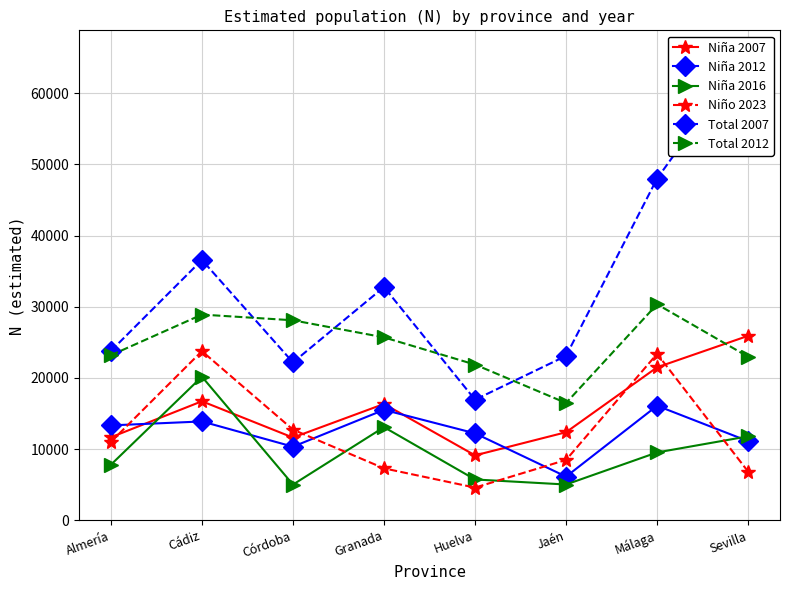

What is the value of the Niña 2007 point at the 8th from the left?

25924